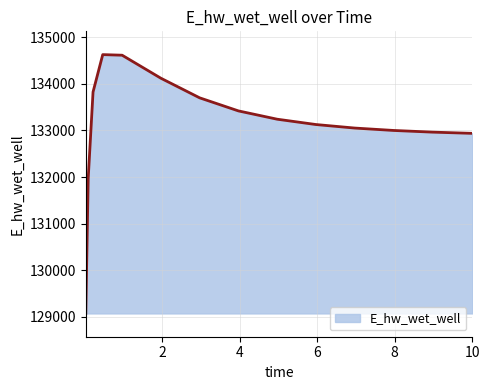

True or false: the data has more than 0 interior local peaks.

True